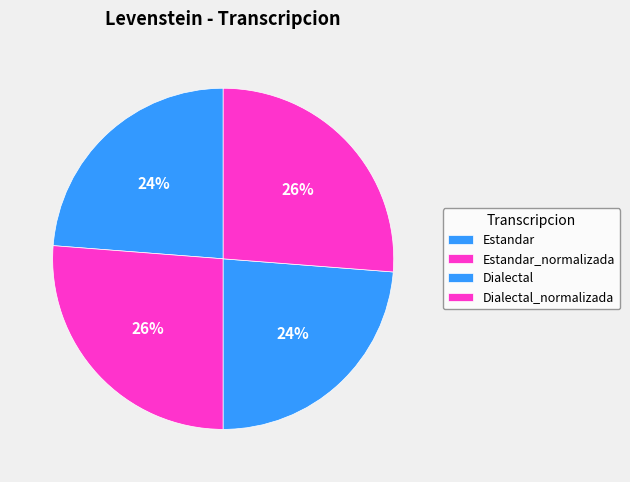

Count the number of slices in the pie.

4